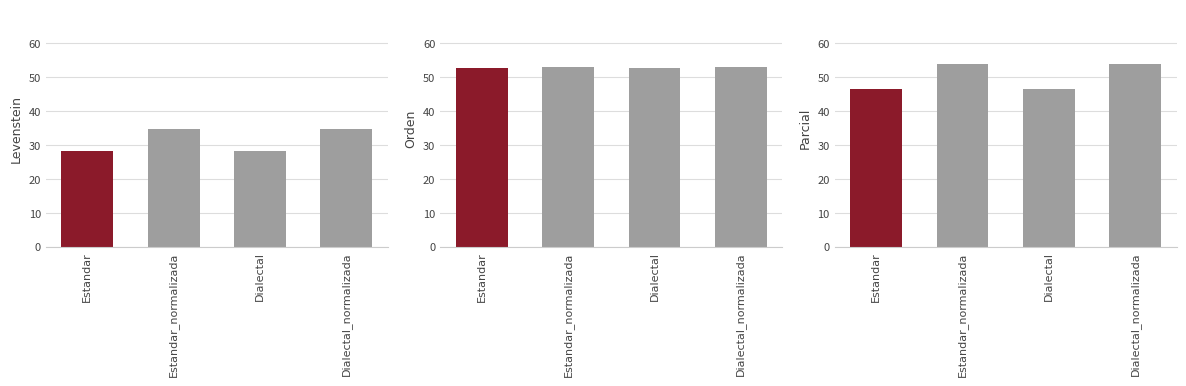

What is the smallest value displayed?

28.1